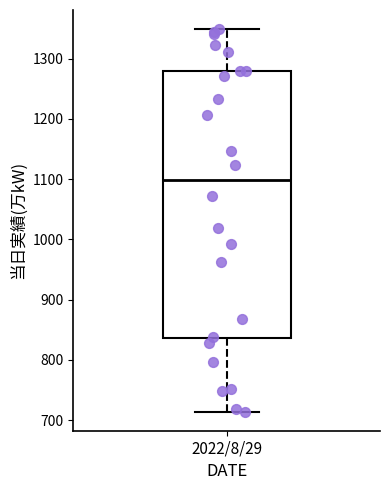

Transcribe this box plot: give where the median line is, the range the box spans, and where the two whiskers end, as read against the y-axis. The values are not printed on the chart, so give them approximately, as read against the axis.

median 1100, box 840 to 1280, whiskers 710 to 1350